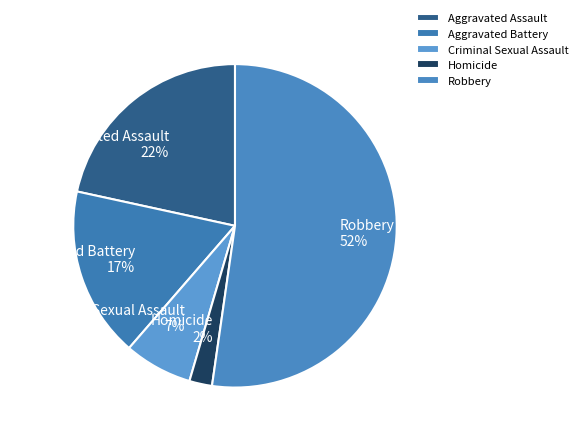

Combined, do Robbery and Homicide account for over 50%?

Yes